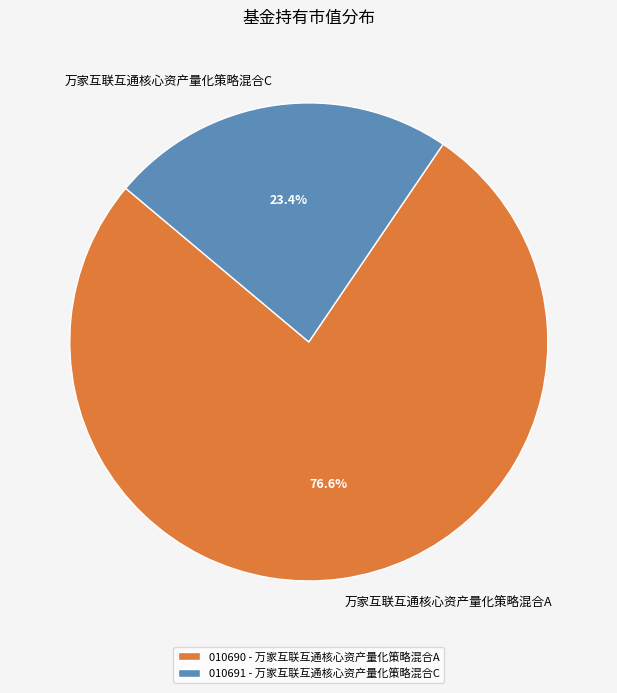

Is 万家互联互通核心资产量化策略混合A the majority of the pie?

Yes